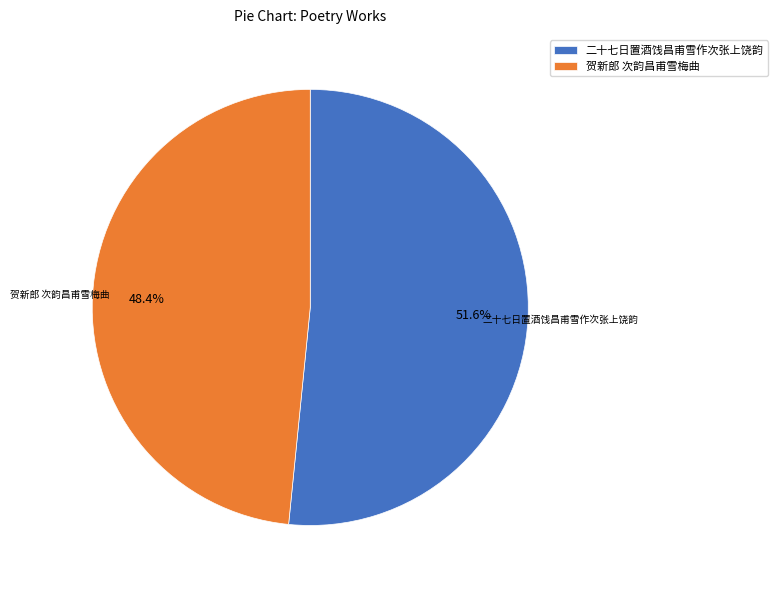

Is 二十七日置酒饯昌甫雪作次张上饶韵 the majority of the pie?

Yes